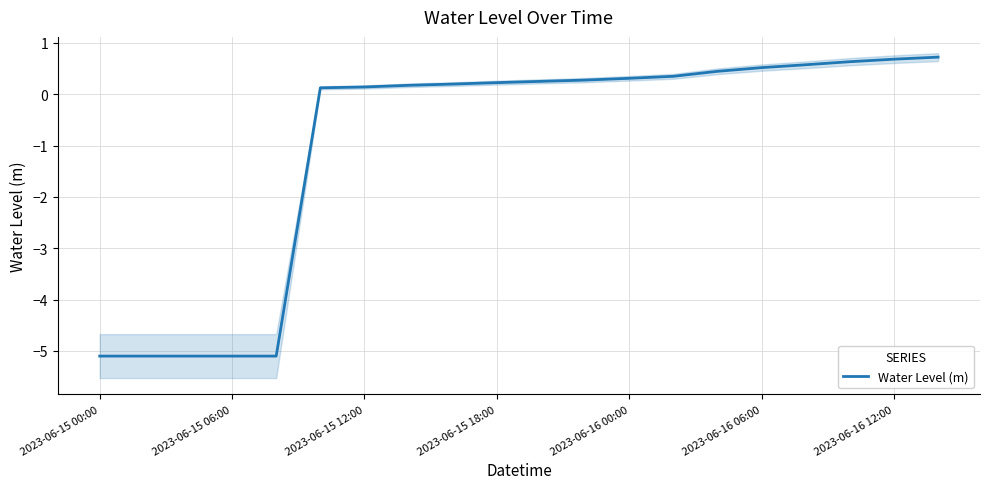

What is the change in value from 10 to 16?

+0.3